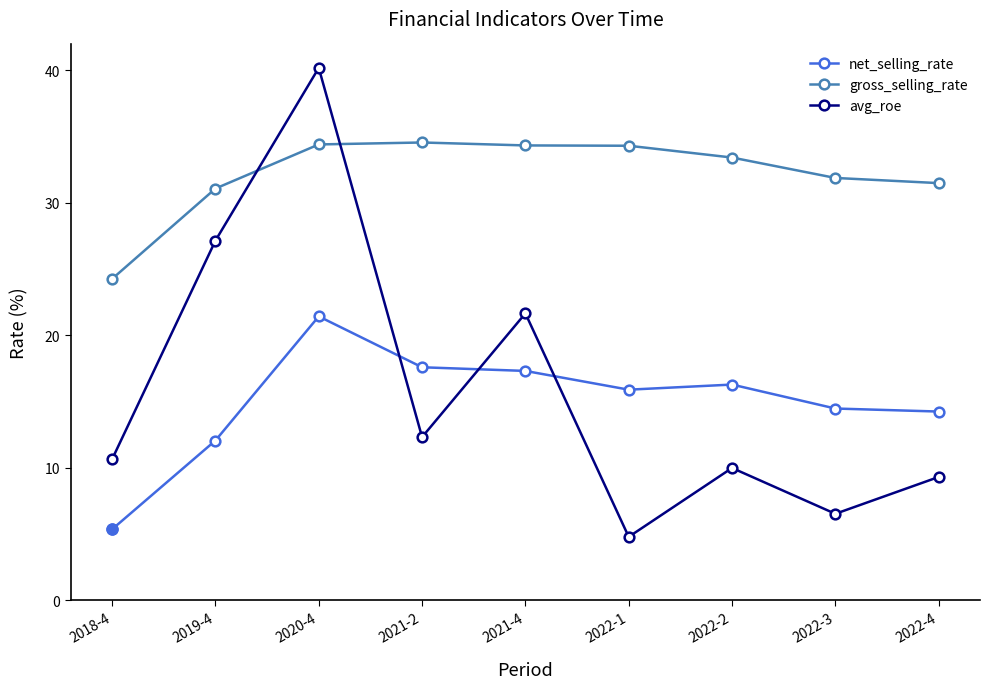

The net_selling_rate series shows 7.5 at 2022-4. True or false?

False